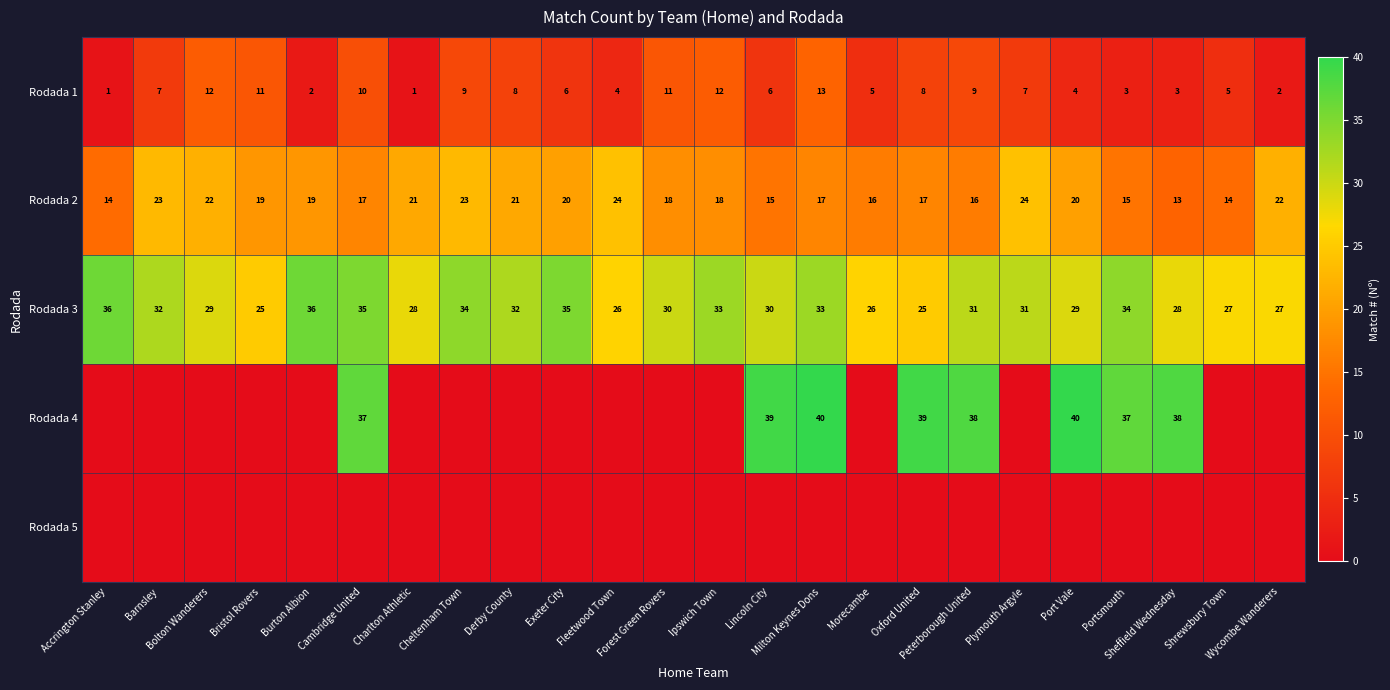

What is the maximum value shown in the chart?

40